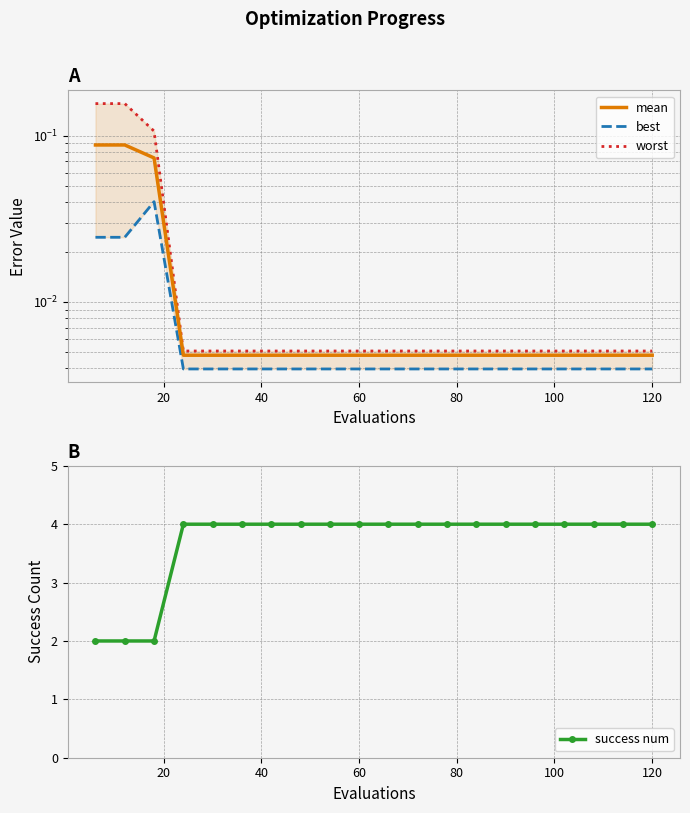

True or false: success num and worst cross at least once.

False